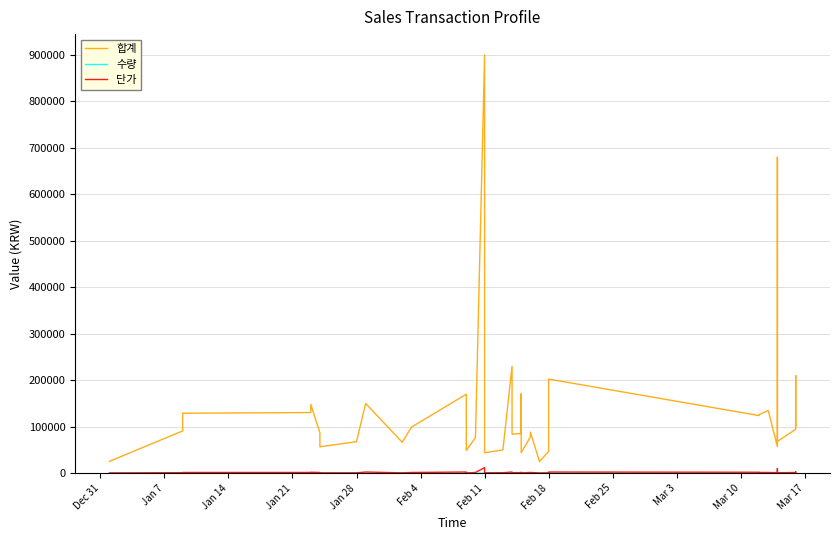

Does the chart have visible grid lines?

Yes